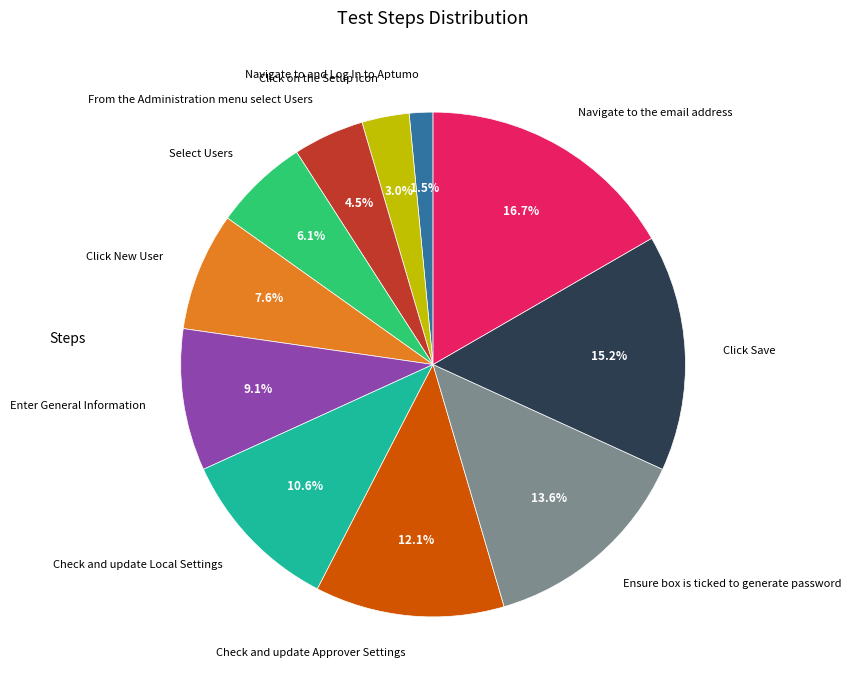

To the nearest percent, what is the combined percentage of Check and update Approver Settings and Click New User?

20%